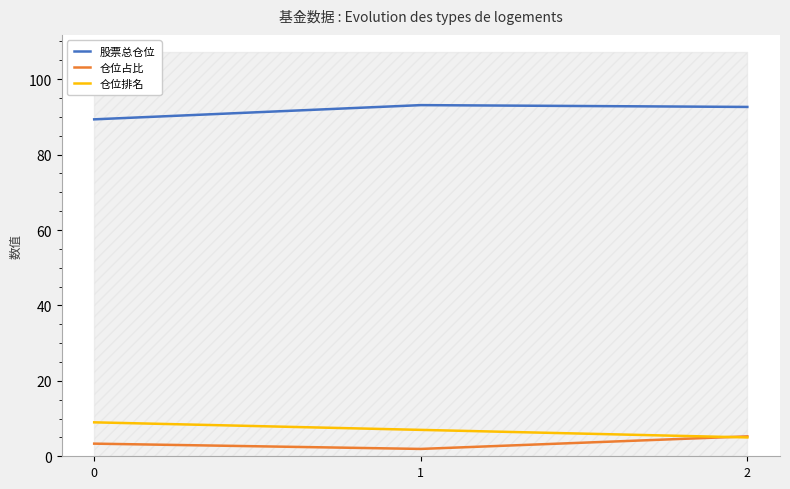

What is the sum of the 仓位占比 values at 0 and 2?

8.6